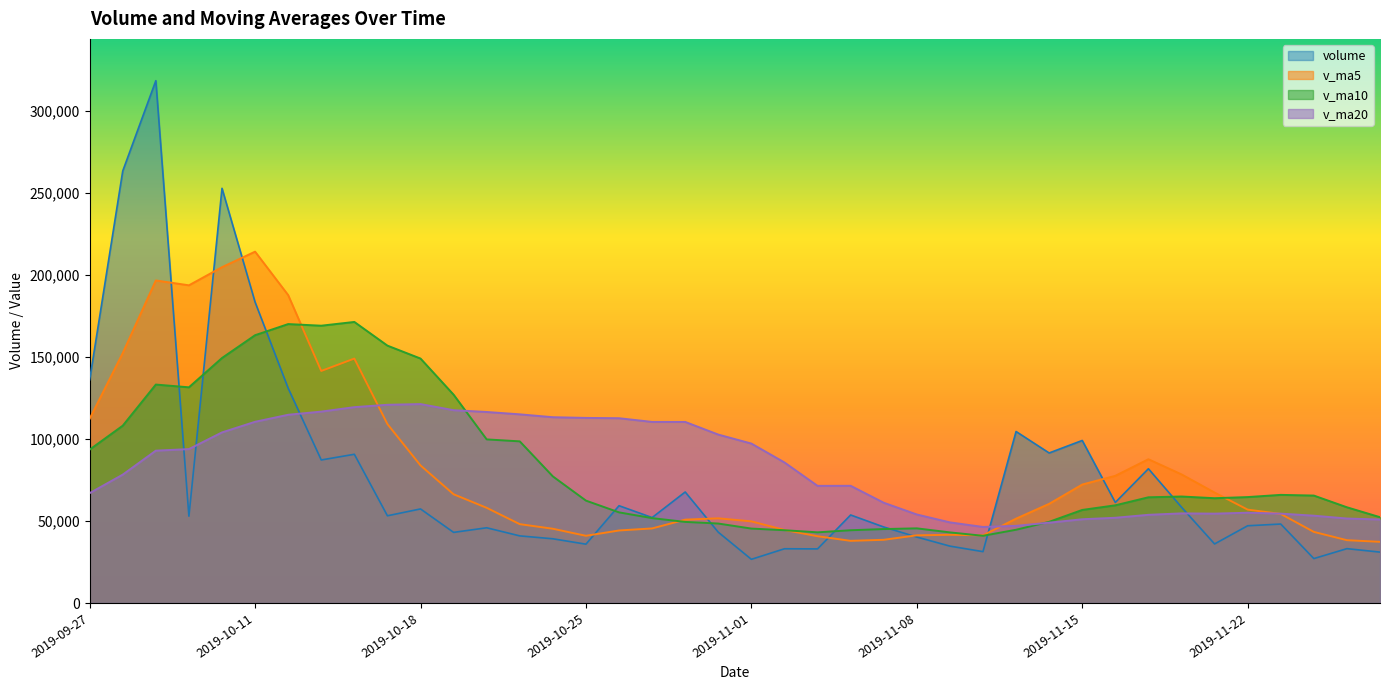

In volume, how many points are lower than both neighbors (excluding endpoints)?

13